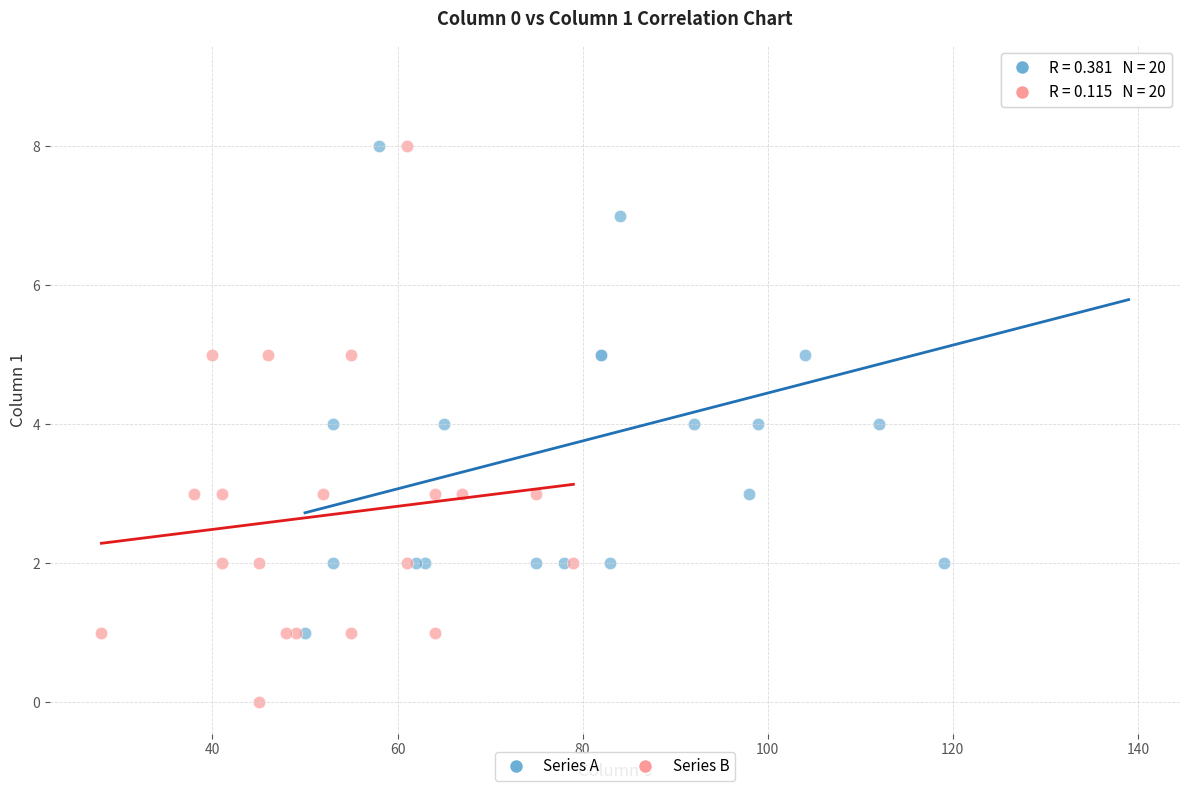

Which series contains the lowest Y value?

Series B